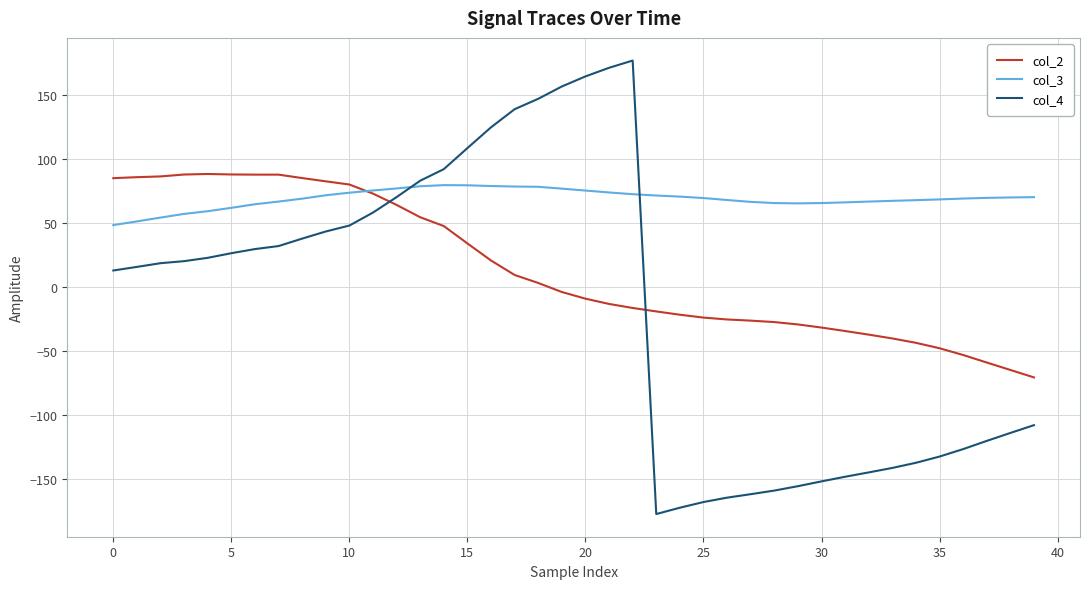

Which series has the largest range (max minus min)?

col_4